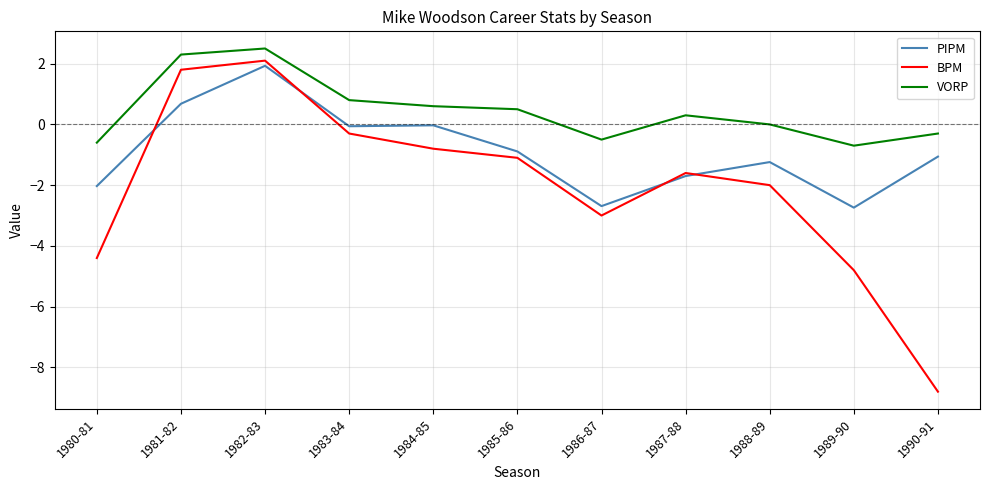

Which category has the lowest value in the BPM series?

1990-91